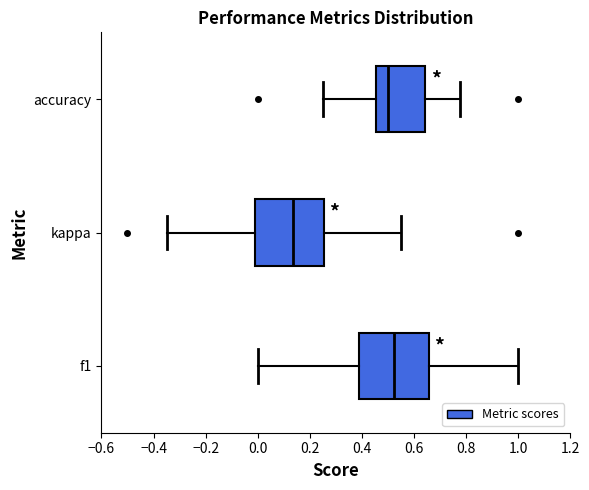

Reading bottom to top, transcribe this box plot: for each box, give where its median line is, the range the box spans, and where its two whiskers end, as read against the x-axis. The values are not printed on the chart, so give them approximately, as read against the axis.

f1: median 0.52, box 0.40 to 0.66, whiskers 0.00 to 1.00
kappa: median 0.14, box -0.02 to 0.26, whiskers -0.34 to 0.56
accuracy: median 0.50, box 0.46 to 0.64, whiskers 0.26 to 0.78